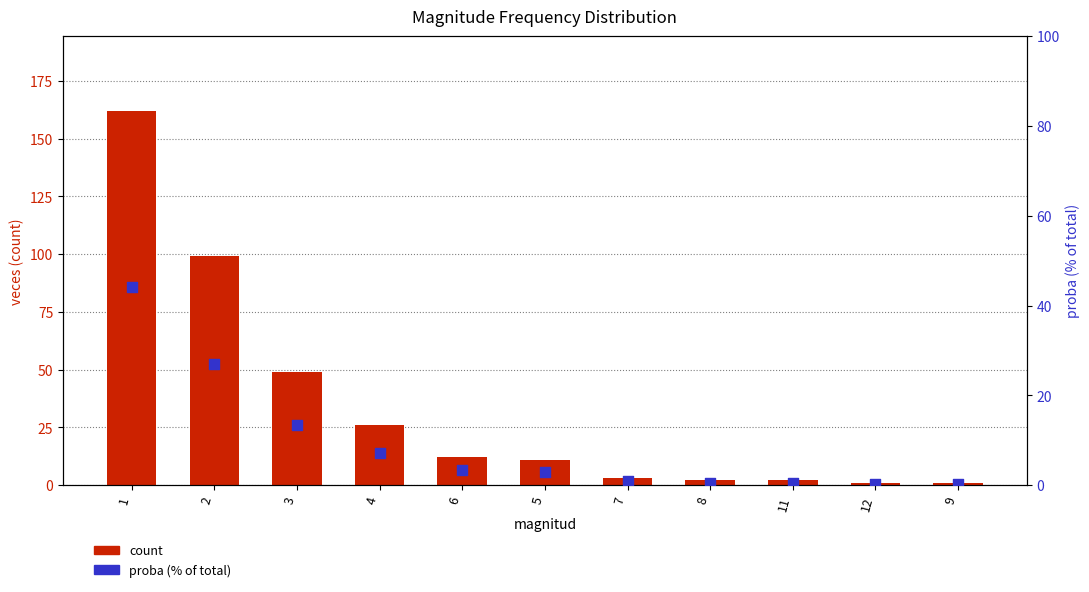

At which category is the sum across all series the highest?

1